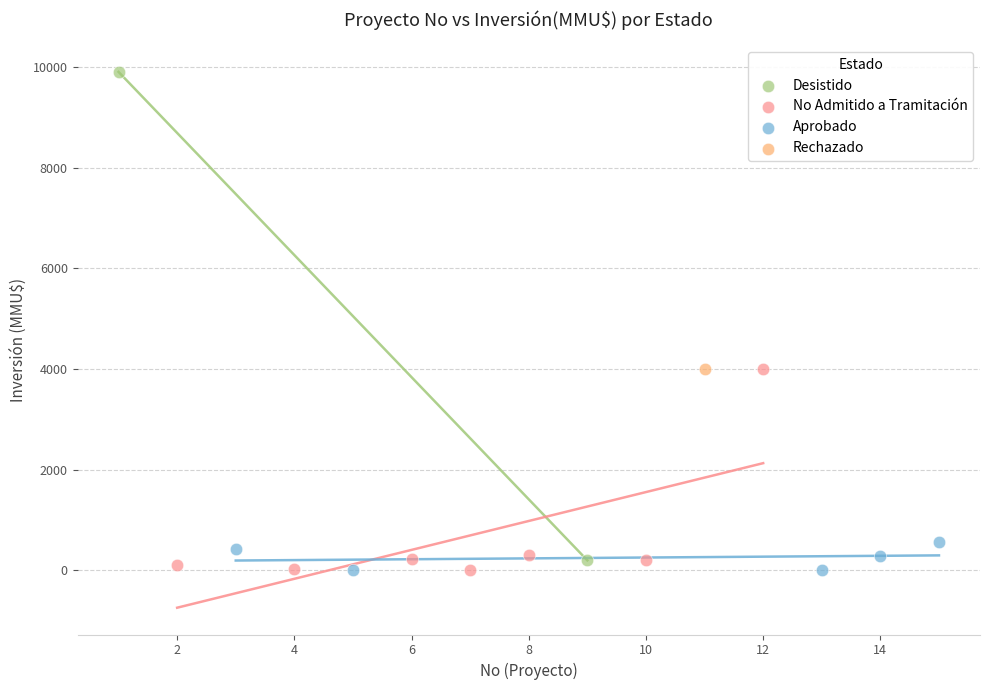

What are all the series names shown in the legend?

Desistido, No Admitido a Tramitación, Aprobado, Rechazado